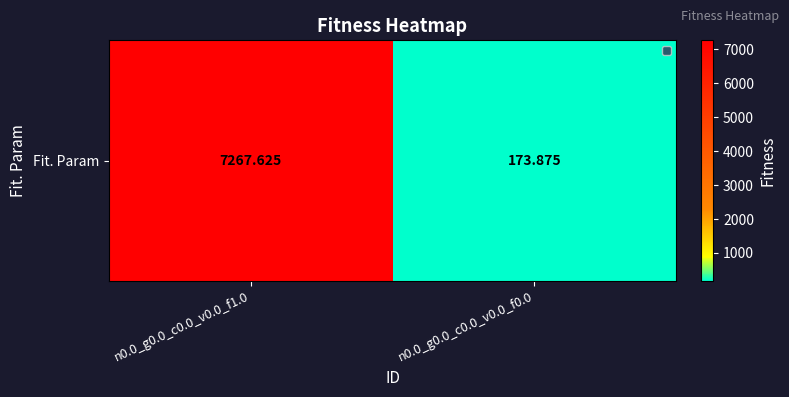

What is the smallest value displayed?

173.9